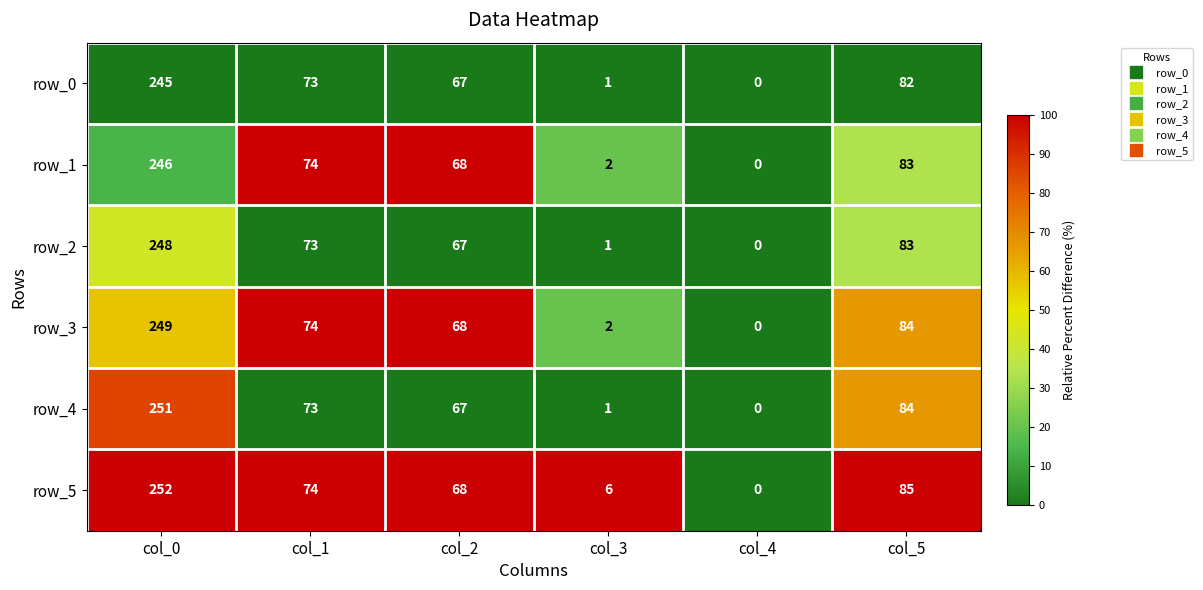

At which label is row_1 closest to 123?

col_5